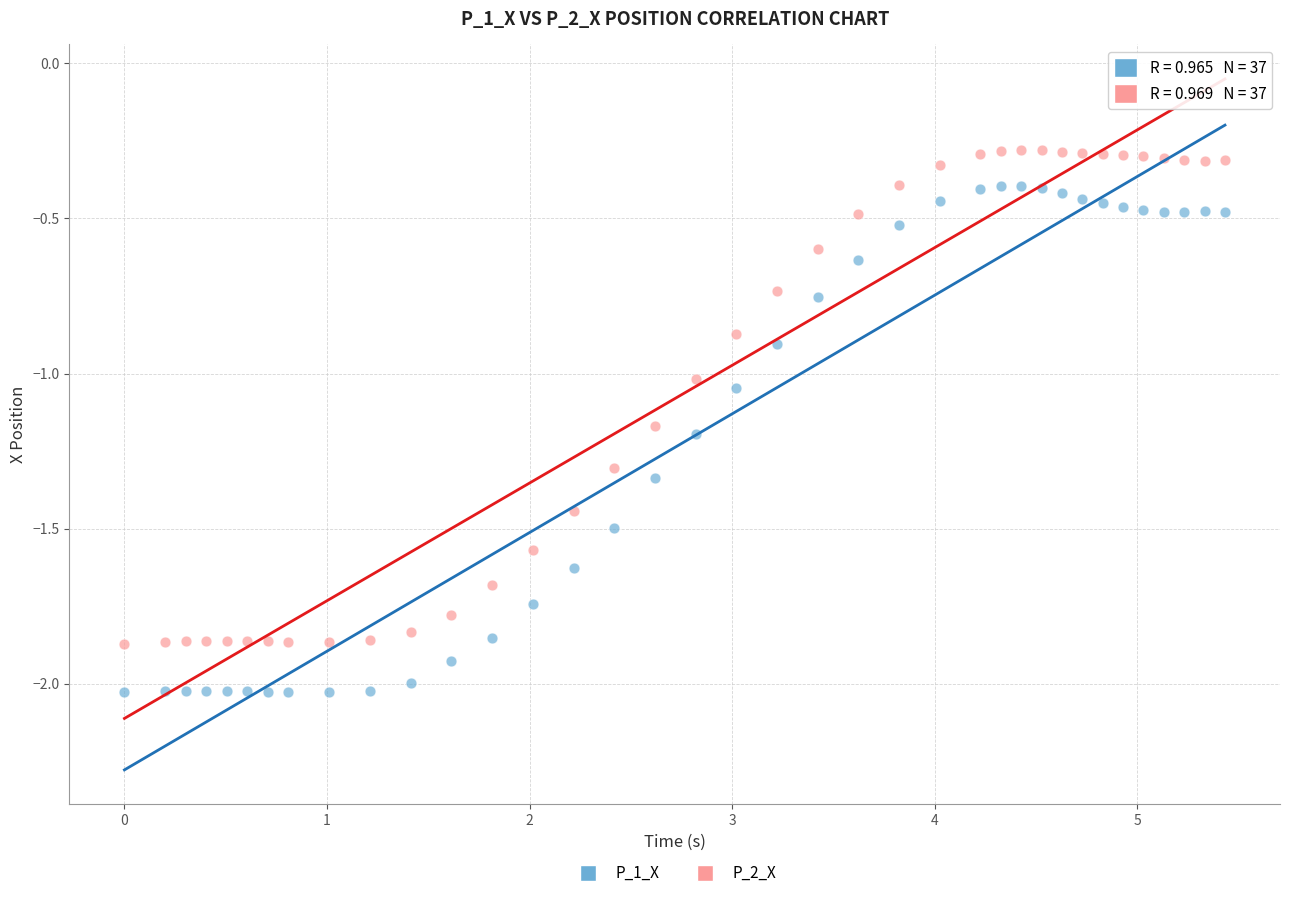

Across all data points, what is the range of Y values (max minus min)?

1.7